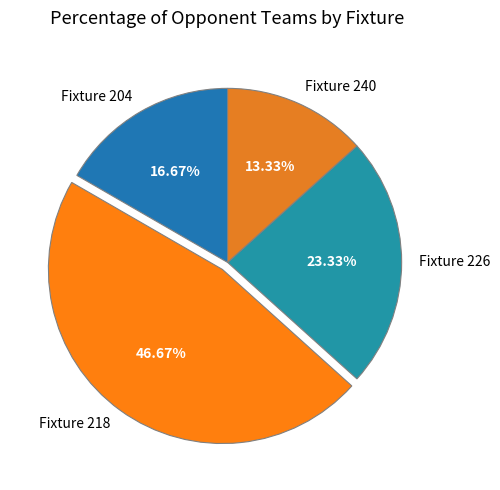

Combined, what portion of the pie is Fixture 240 and Fixture 218?

60.0%